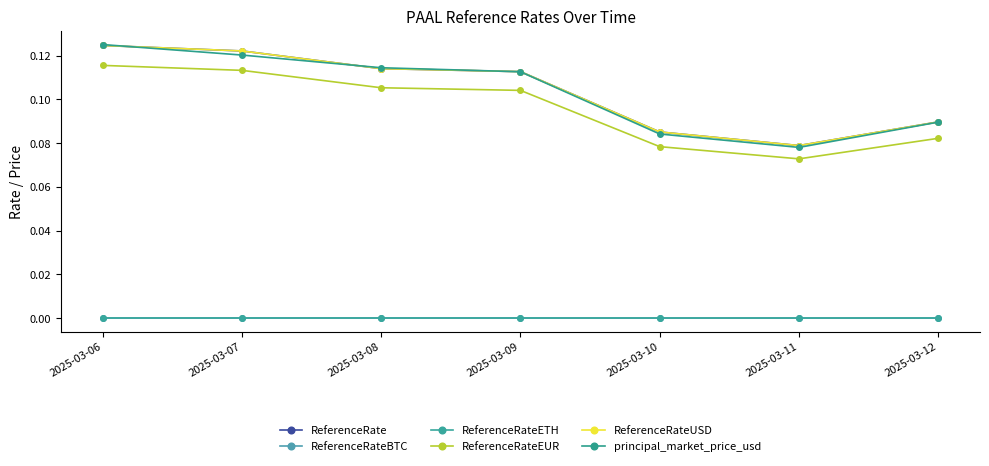

Between 2025-03-08 and 2025-03-12, which is larger?

2025-03-08